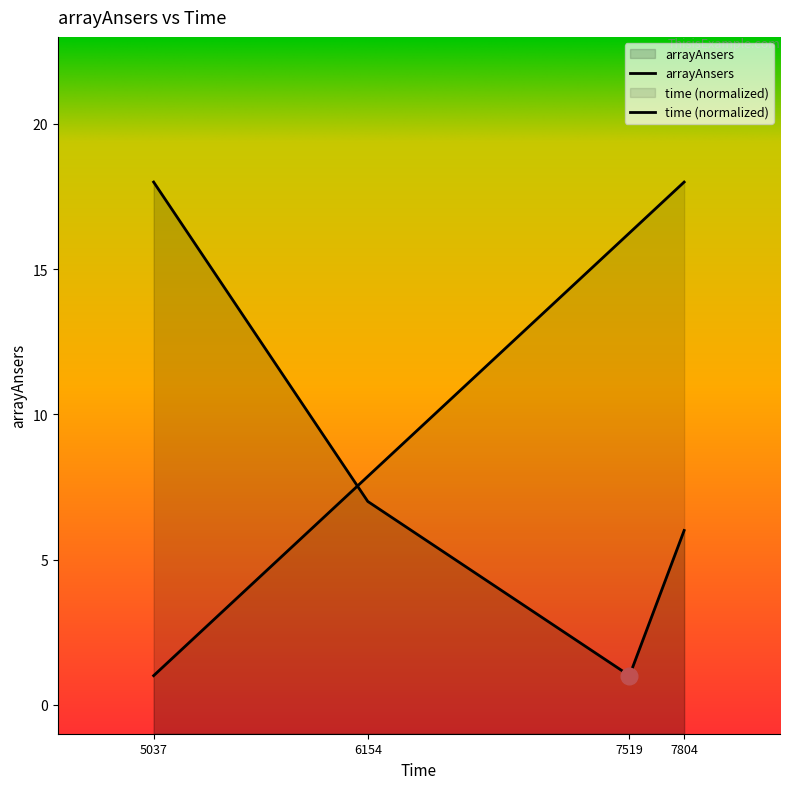

The value of time at 6154 is 1.7. True or false?

False